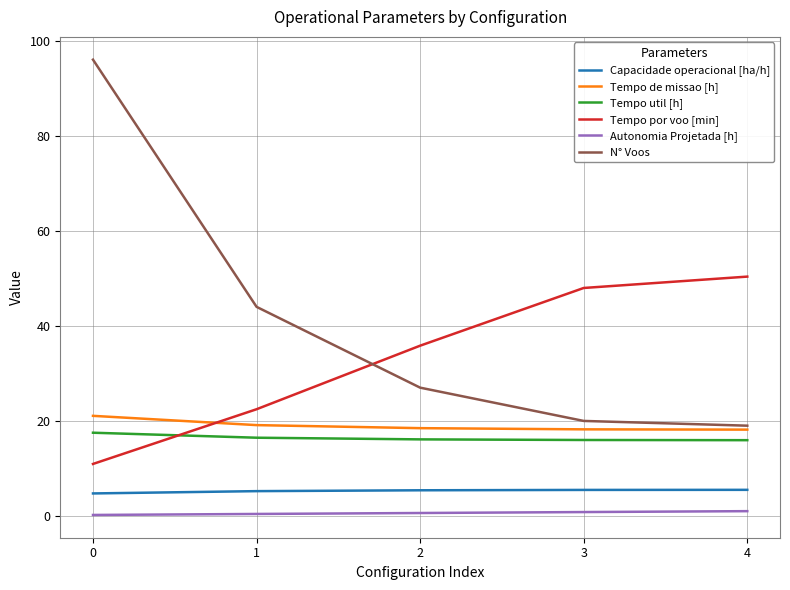

Is the value of Capacidade operacional [ha/h] at 0 greater than the value of Tempo por voo [min] at 2?

No